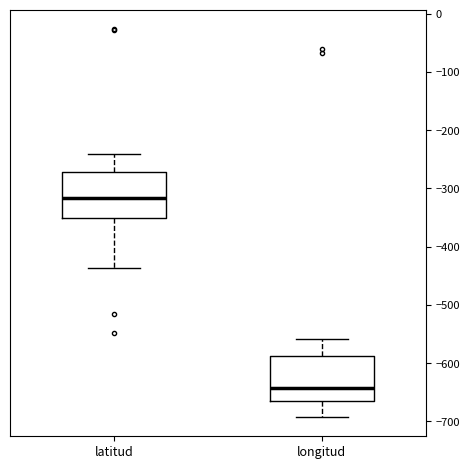

Reading left to right, transcribe this box plot: for each box, give where its median line is, the range the box spans, and where its two whiskers end, as read against the y-axis. The values are not printed on the chart, so give them approximately, as read against the axis.

latitud: median -320, box -350 to -270, whiskers -440 to -240
longitud: median -640, box -660 to -590, whiskers -690 to -560